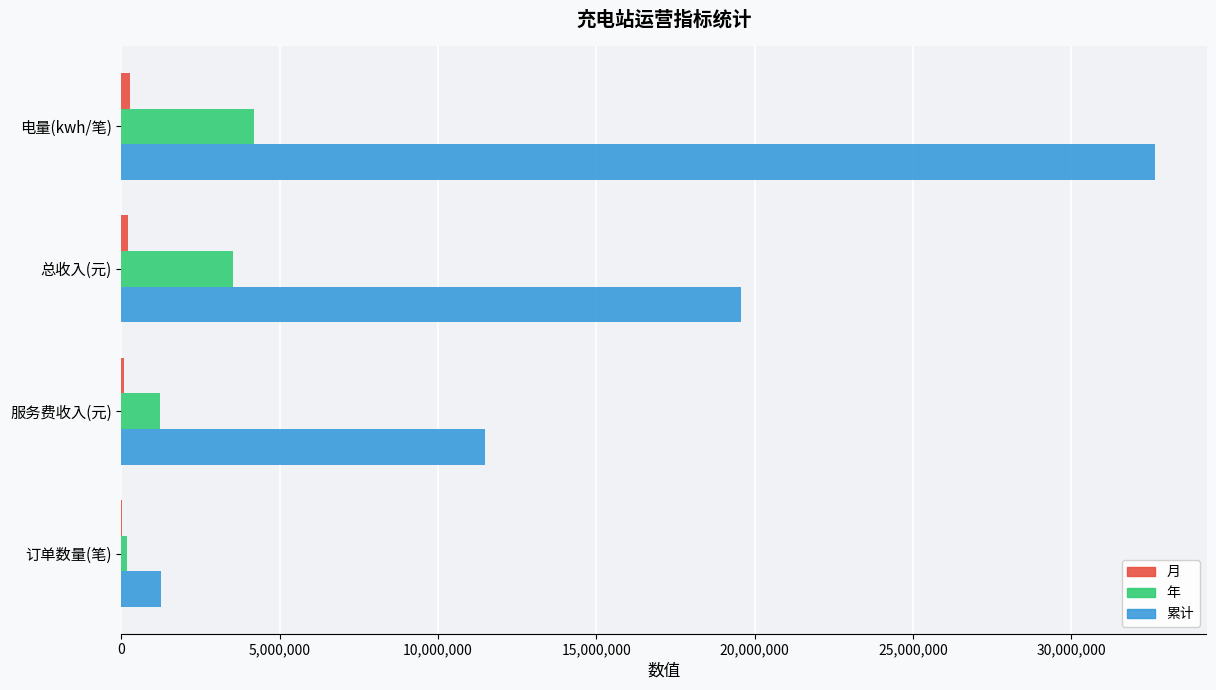

The value of 累计 at 服务费收入(元) is 5613472.5. True or false?

False